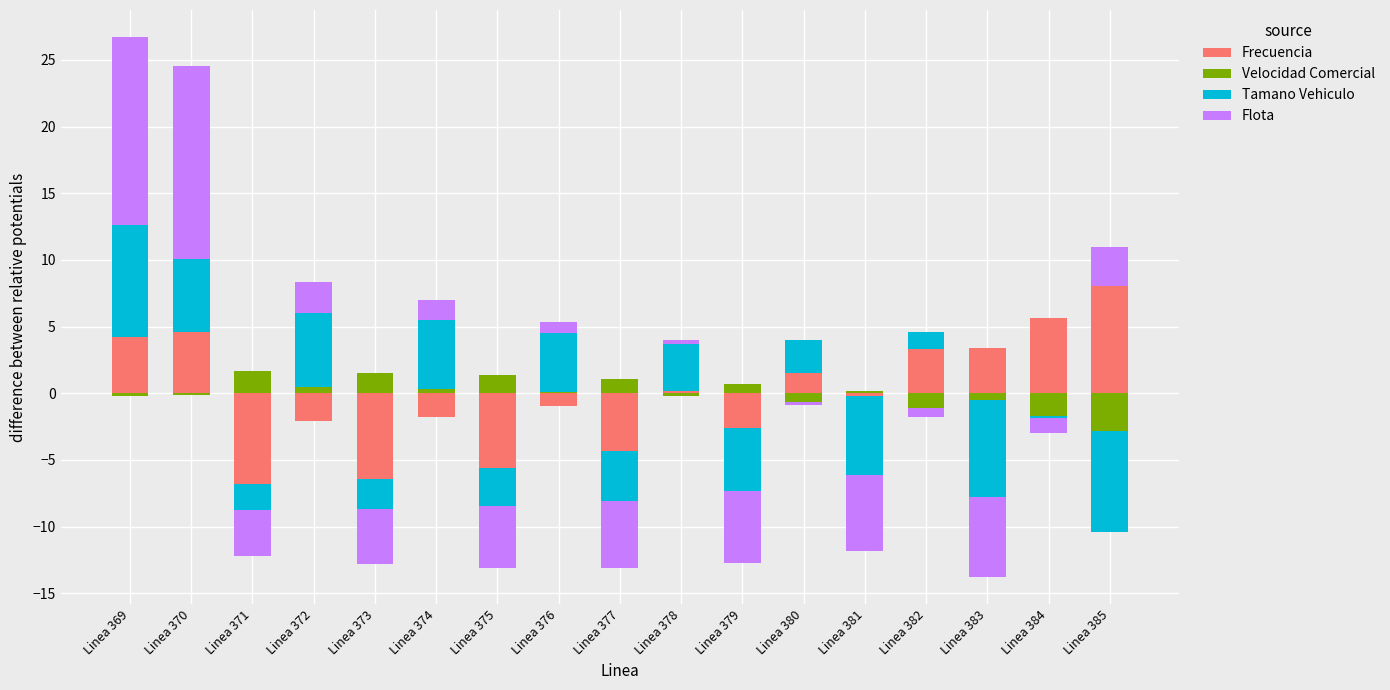

At how many categories does at least one series exceed 1?

15